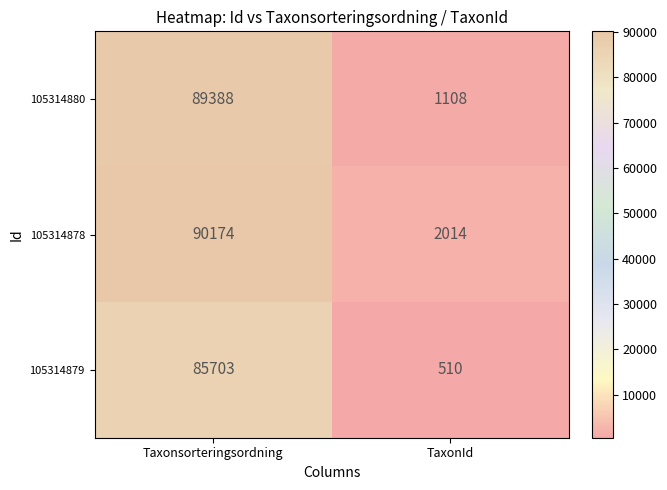

Which series has the widest spread of values?

105314880